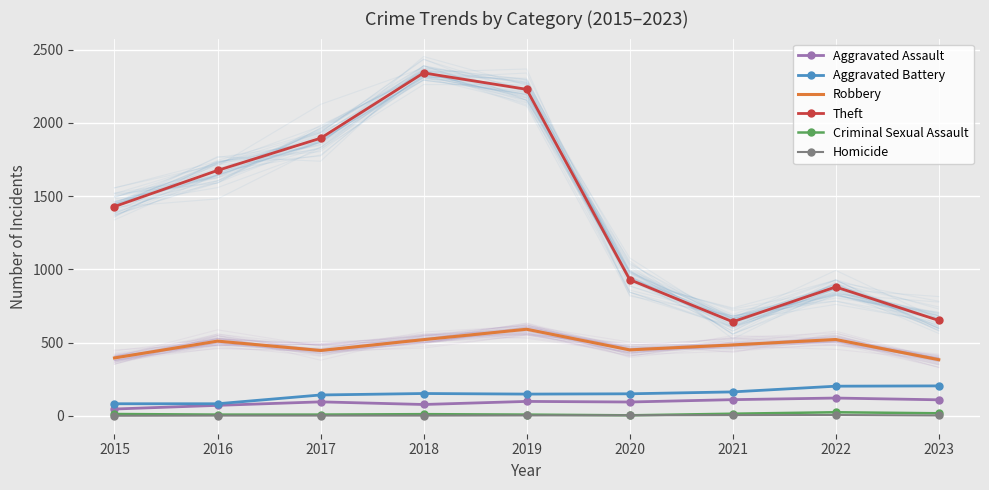

List the series in order of their peak value, lowest first.

Homicide, Criminal Sexual Assault, Aggravated Assault, Aggravated Battery, Robbery, Theft